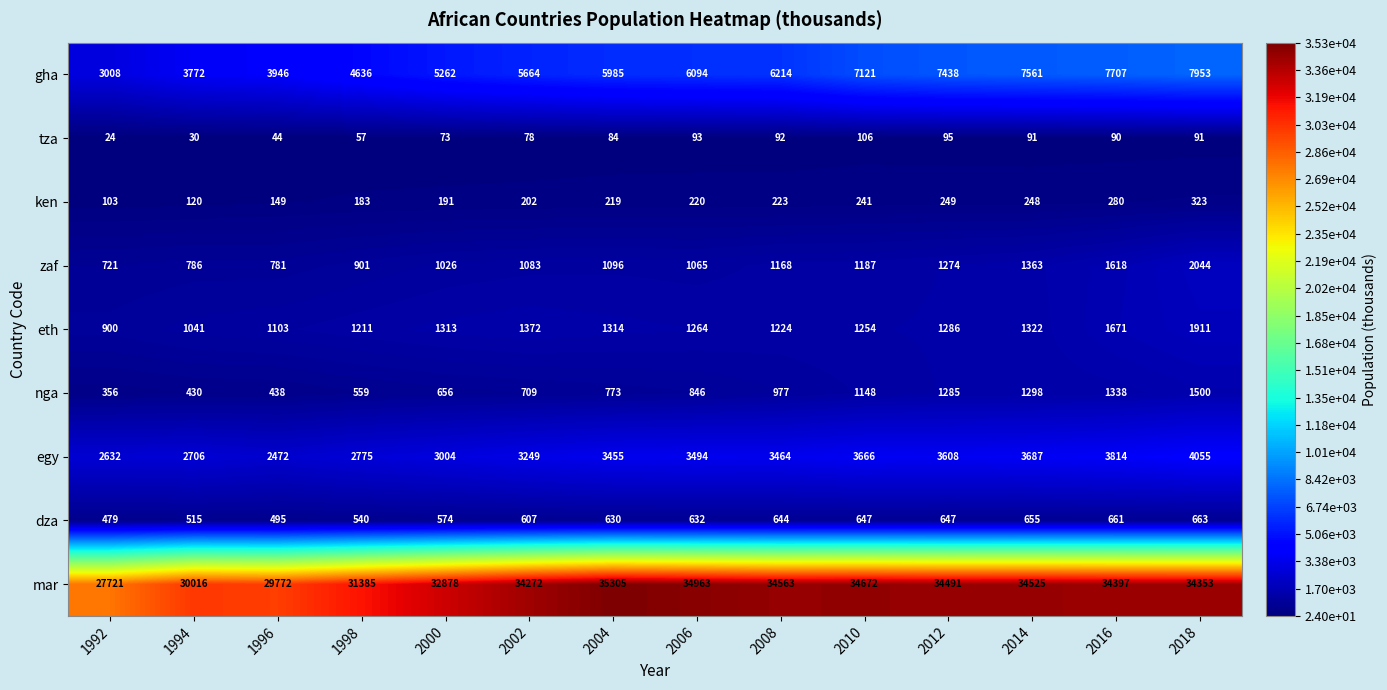

How many values in the eth series are below 1286?

7